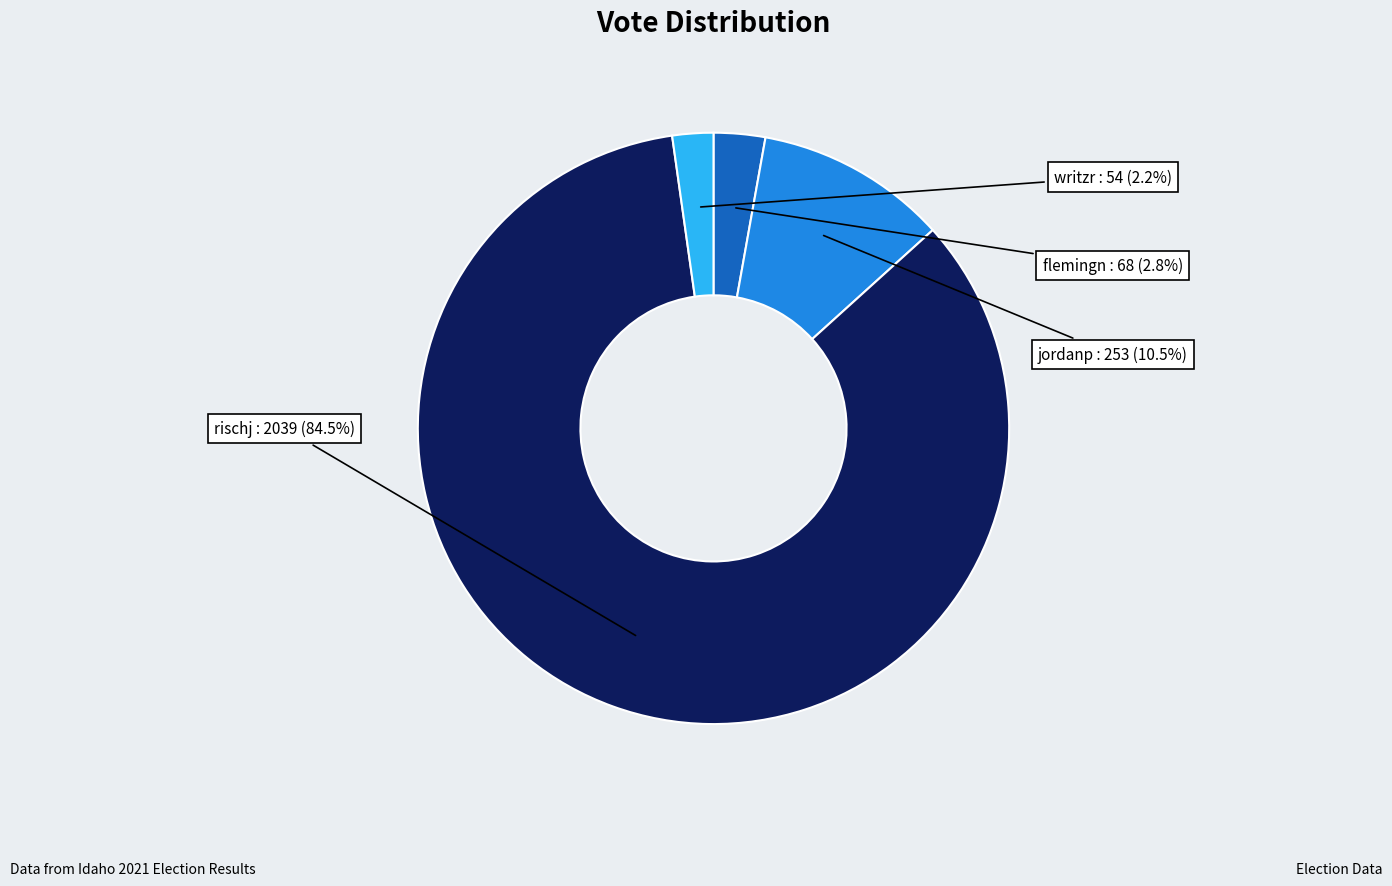

Rank the categories by value from highest to lowest.

rischj, jordanp, flemingn, writzr